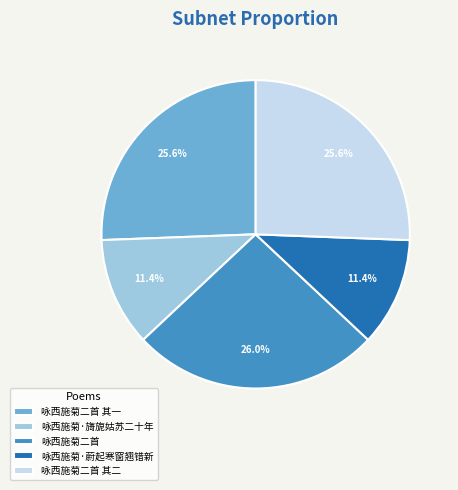

How many segments does this pie chart have?

5